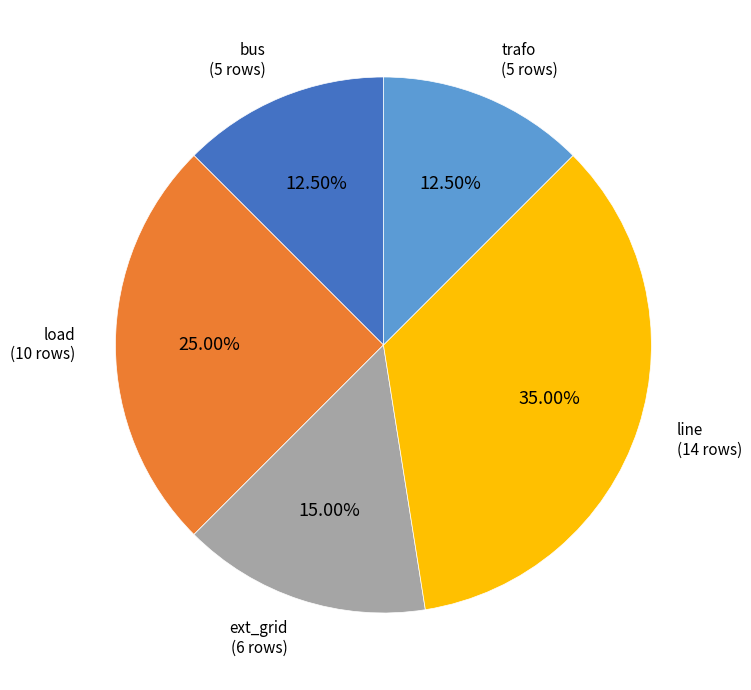

How many slices are in this pie chart?

5